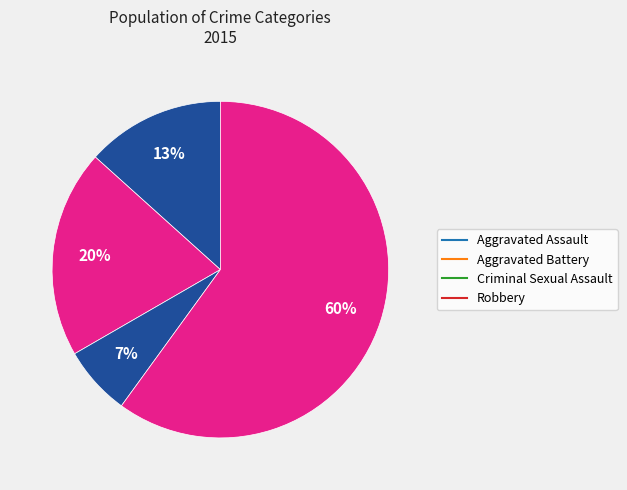

The Aggravated Battery slice represents 20% of the pie. True or false?

True